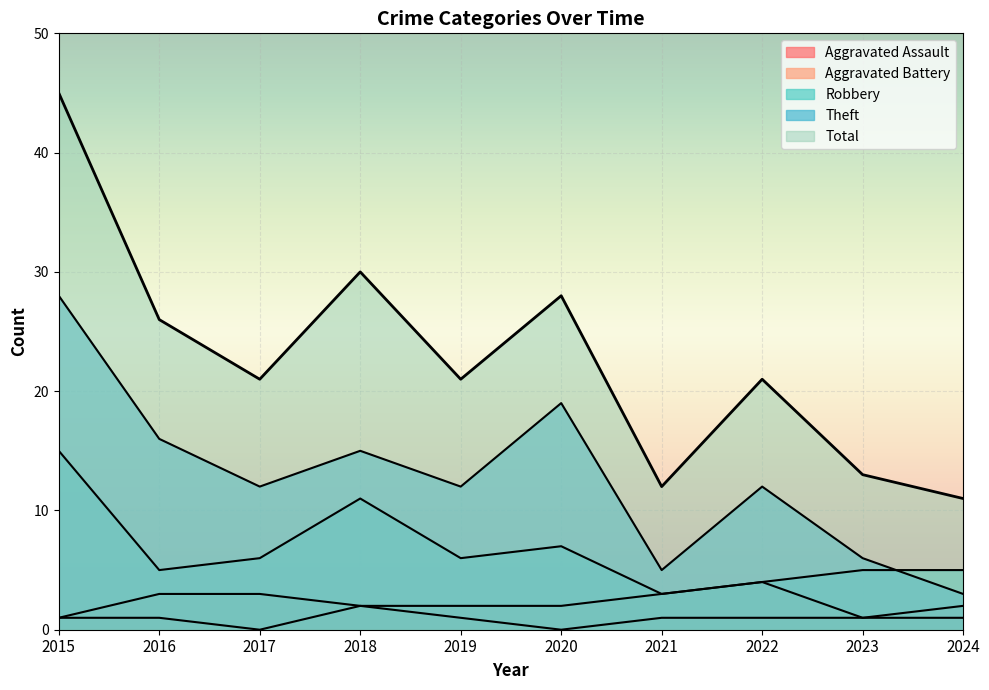

How many lines are shown in the chart?

5